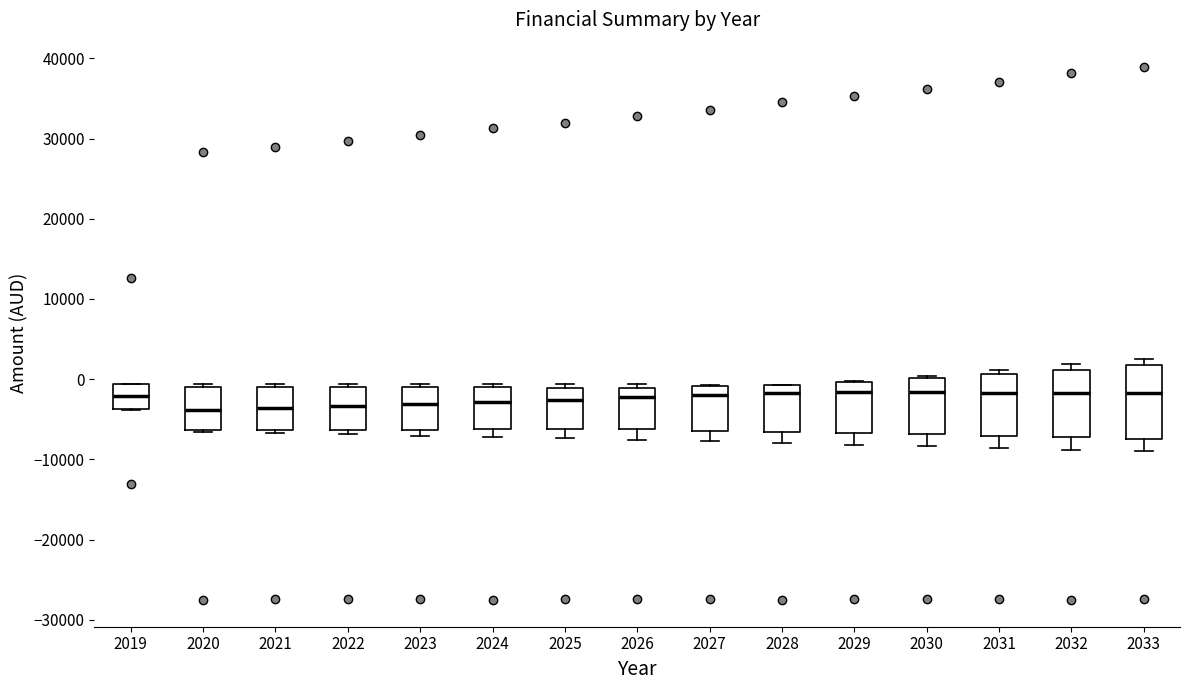

Where does the median line of the box at x = 2028 sit on the y-axis? The values are not printed on the chart, so give them approximately, as read against the axis.

-2000